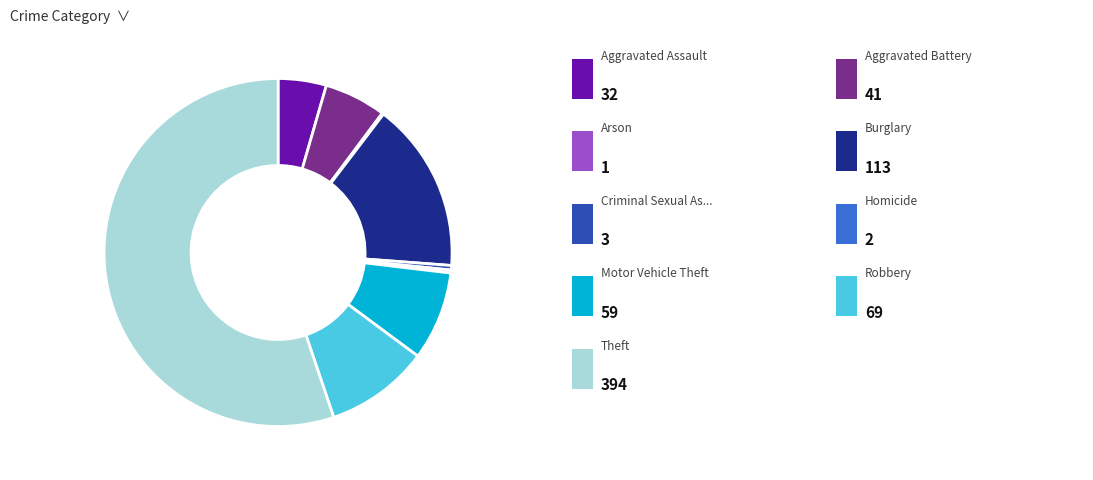

Is there a majority slice in this chart?

Yes